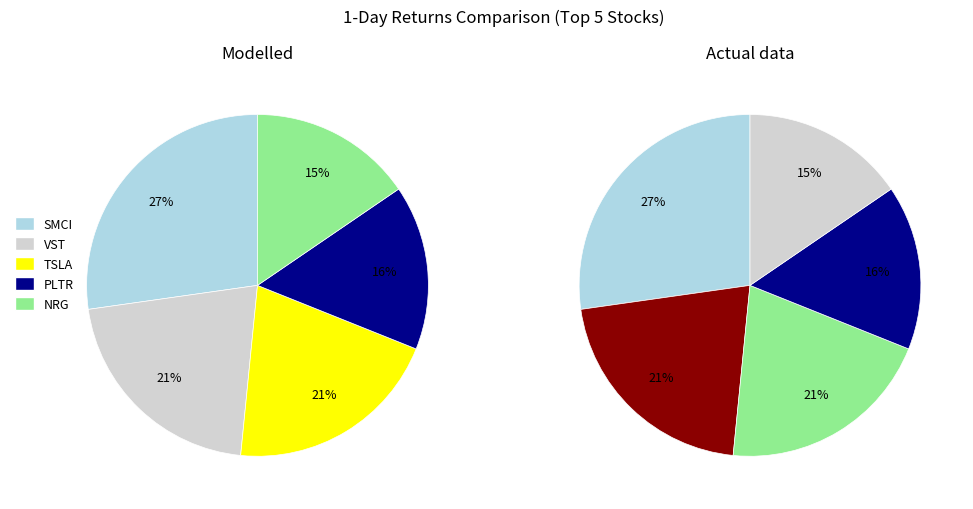

To the nearest percent, what portion does PLTR represent?

16%